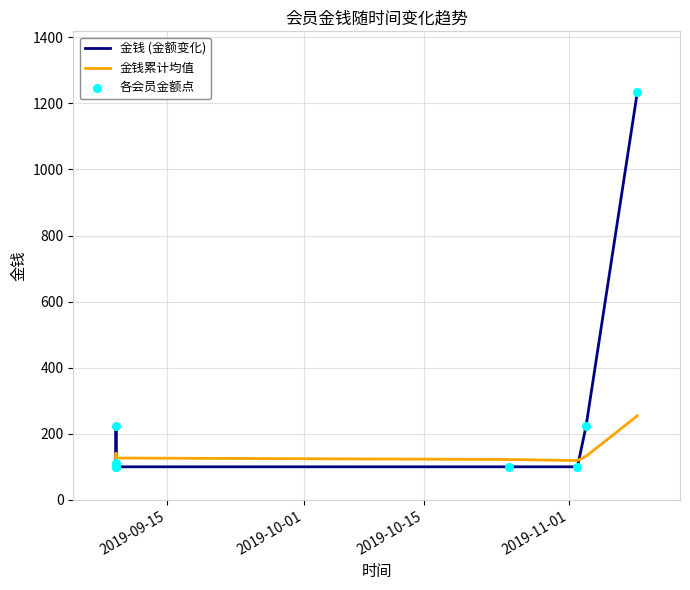

Which series has the widest spread of Y values?

金钱 (金额变化)